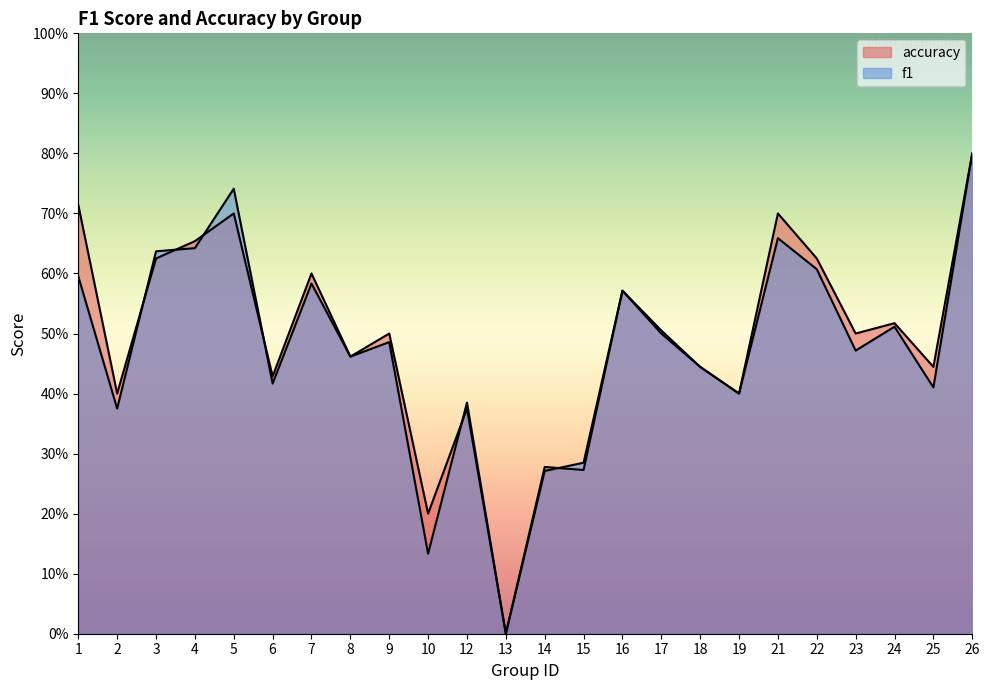

Is it true that f1 equals 0.2 at 10?

False